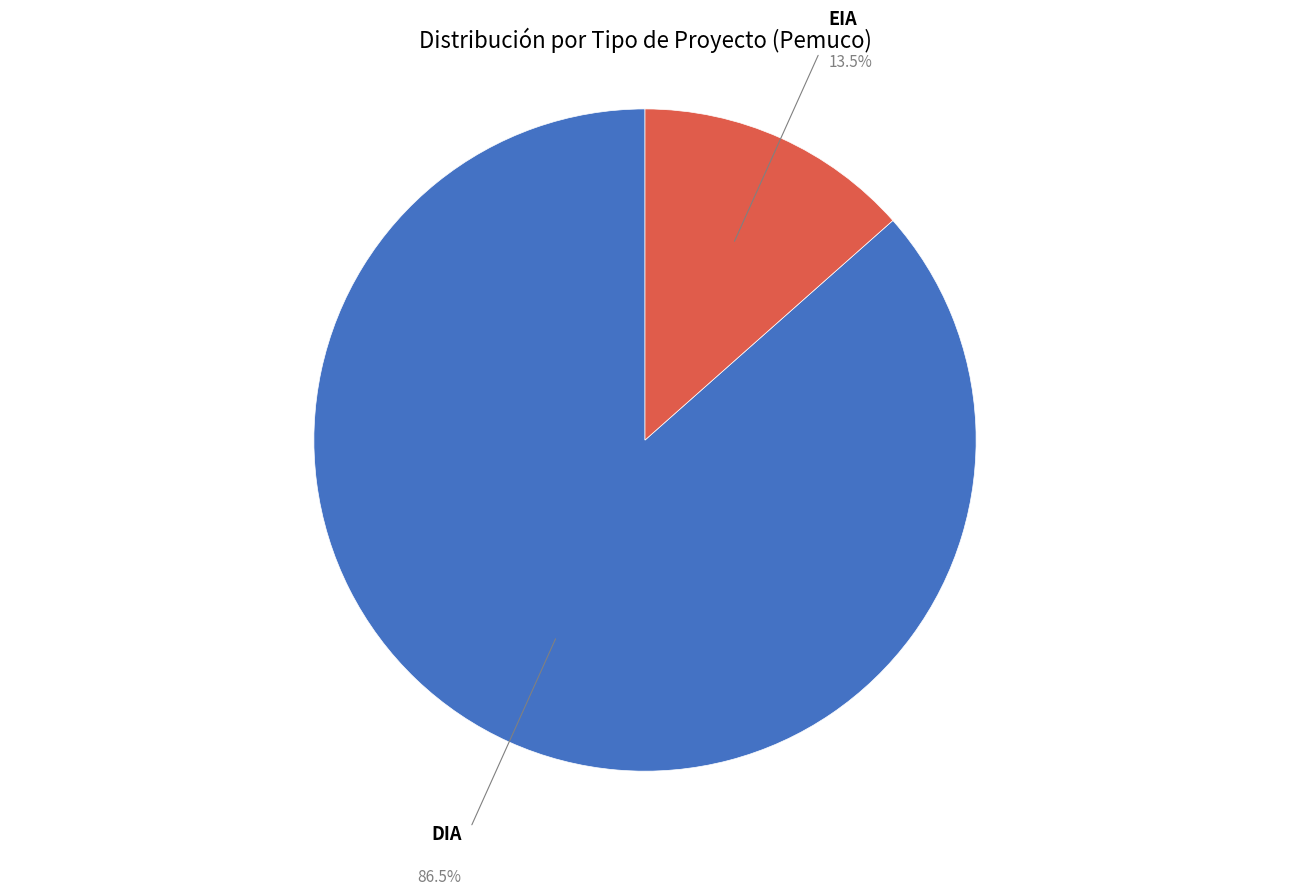

Is there any slice that represents more than half of the pie?

Yes